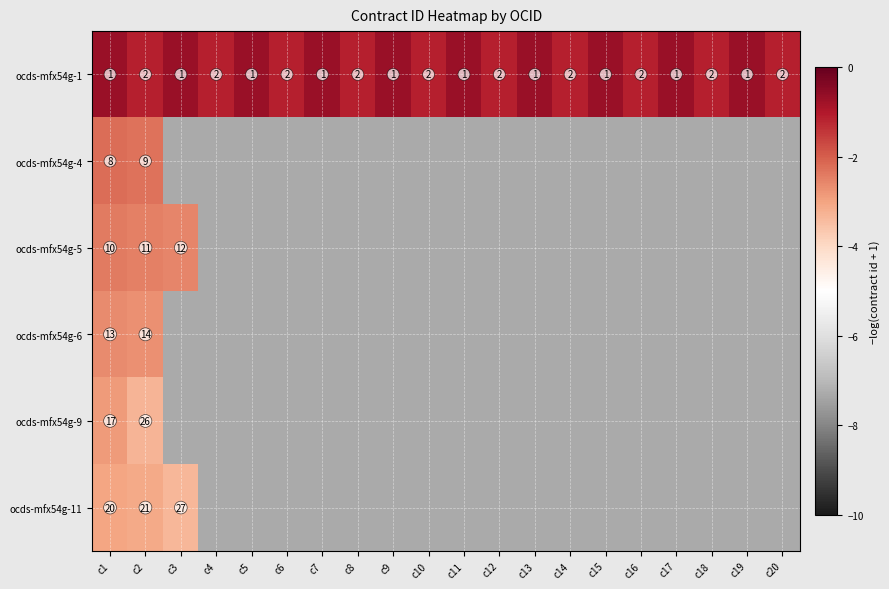

Between c11 and c16, which series saw the biggest shift?

ocds-mfx54g-1